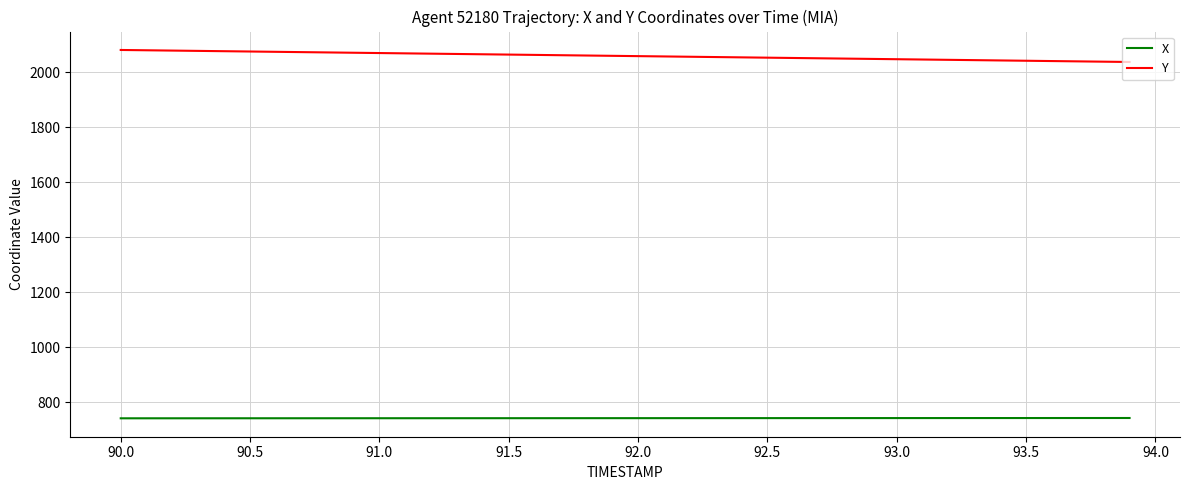

How many lines are shown in the chart?

2